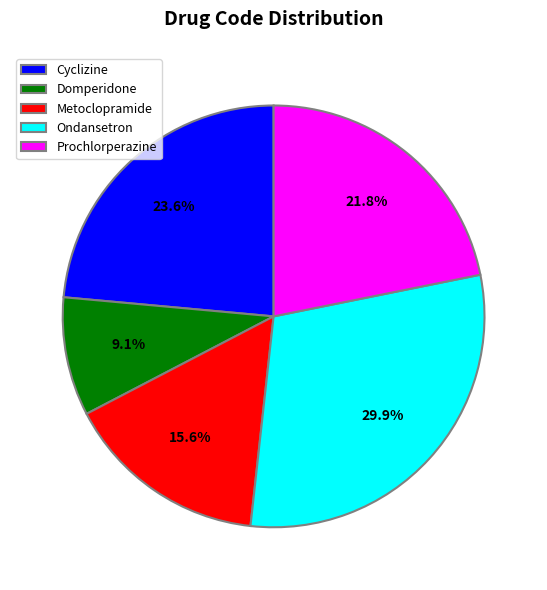

Do Prochlorperazine and Ondansetron together represent more than half of the pie?

Yes